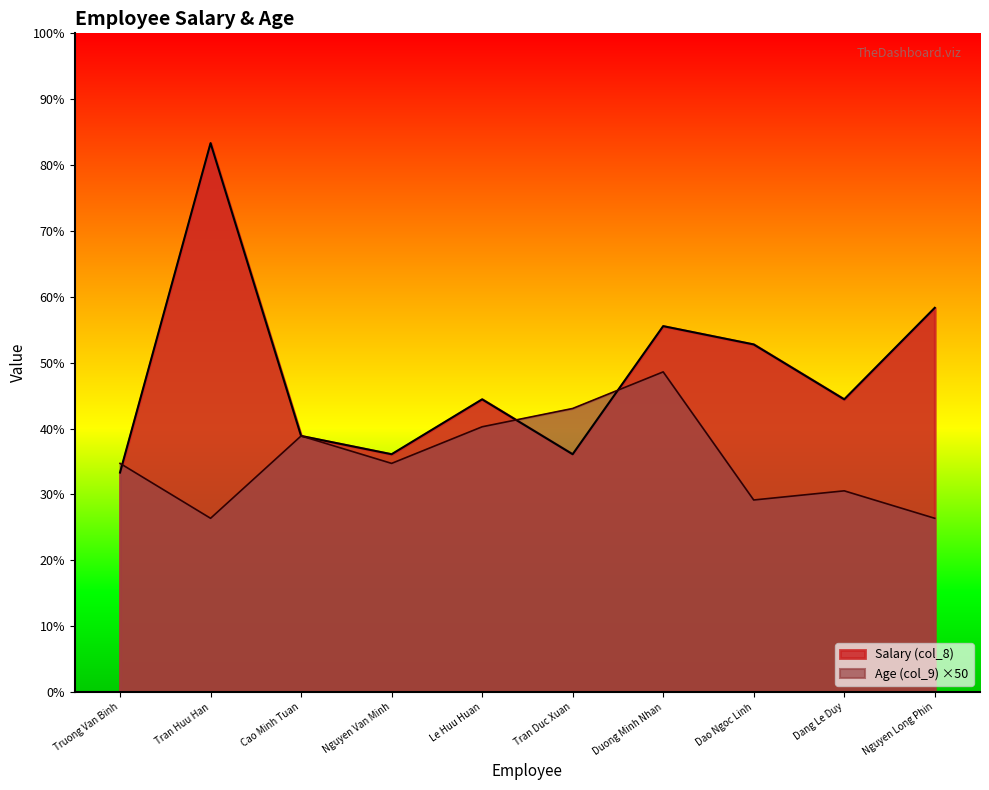

List the labels in order of Age (col_9) value, smallest first.

Tran Huu Han, Nguyen Long Phin, Dao Ngoc Linh, Dang Le Duy, Truong Van Binh, Nguyen Van Minh, Cao Minh Tuan, Le Huu Huan, Tran Duc Xuan, Duong Minh Nhan